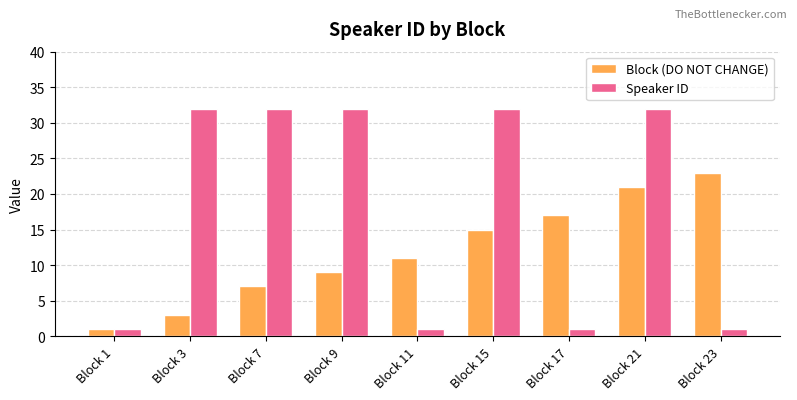

Rank the series by their maximum value, from lowest to highest.

Block (DO NOT CHANGE), Speaker ID